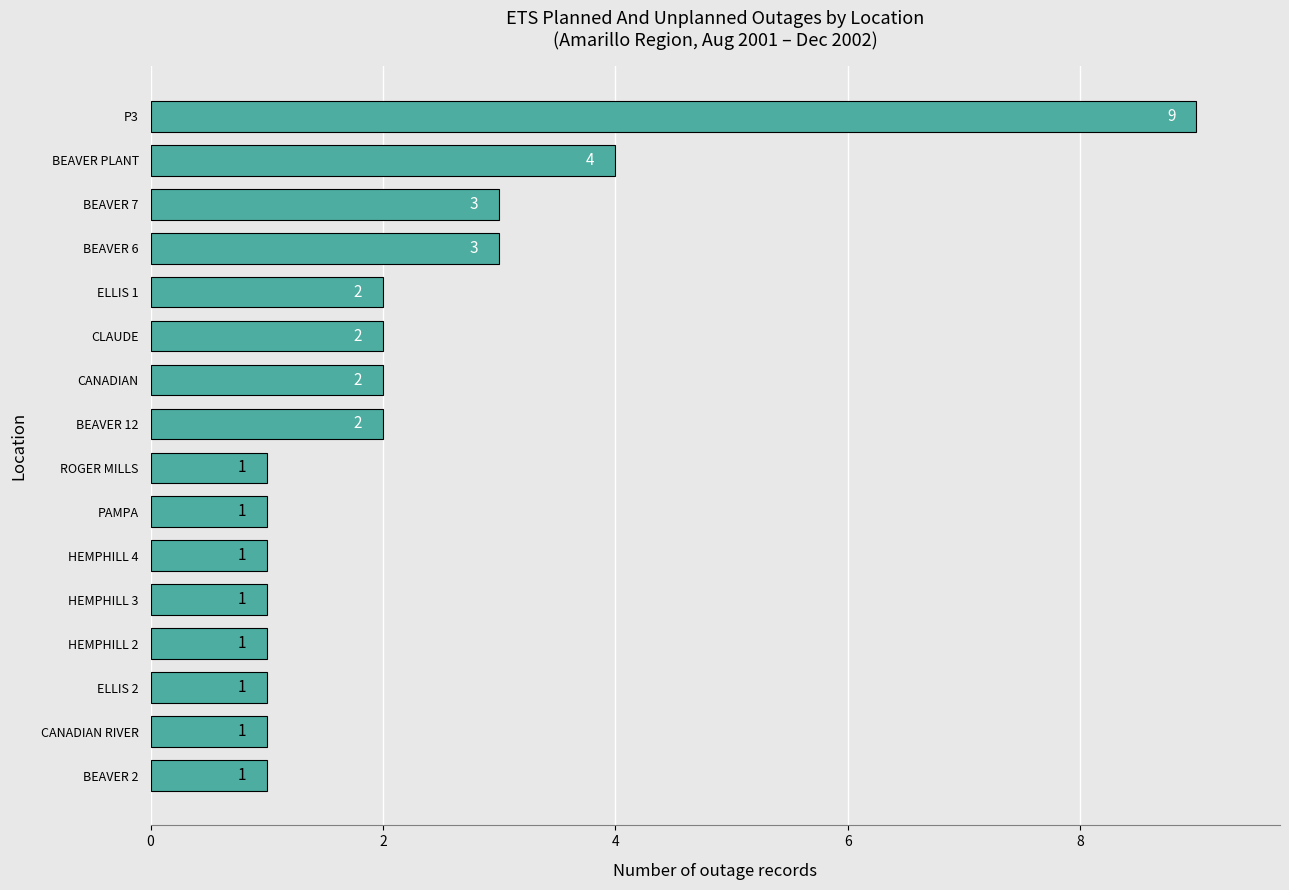

Reading bottom to top, extract all data points from this chart.

BEAVER 2=1	CANADIAN RIVER=1	ELLIS 2=1	HEMPHILL 2=1	HEMPHILL 3=1	HEMPHILL 4=1	PAMPA=1	ROGER MILLS=1	BEAVER 12=2	CANADIAN=2	CLAUDE=2	ELLIS 1=2	BEAVER 6=3	BEAVER 7=3	BEAVER PLANT=4	P3=9